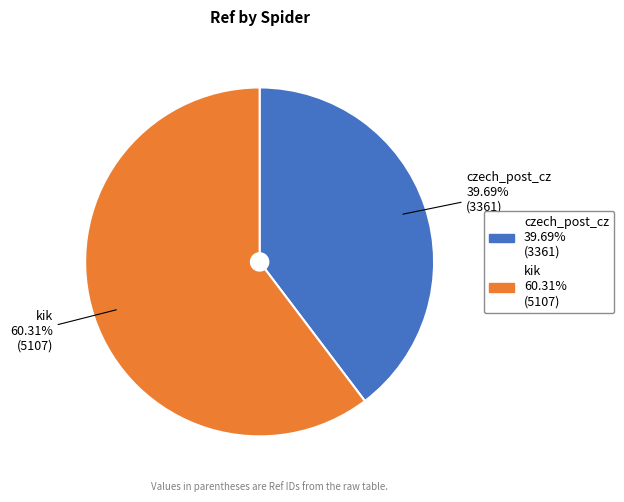

To the nearest percent, what percentage of the pie is kik?

60%